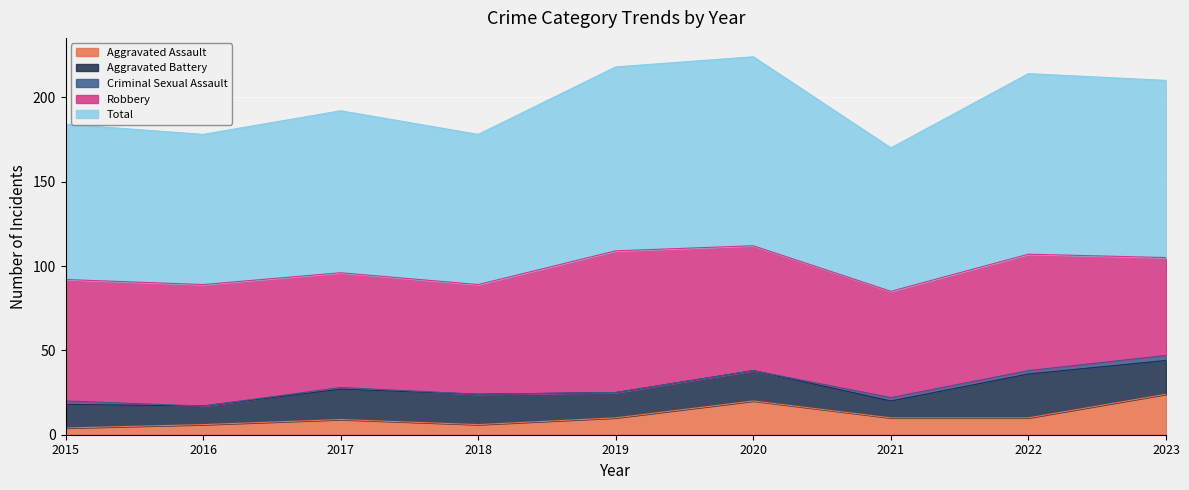

Which series has the largest total across all categories?

Total